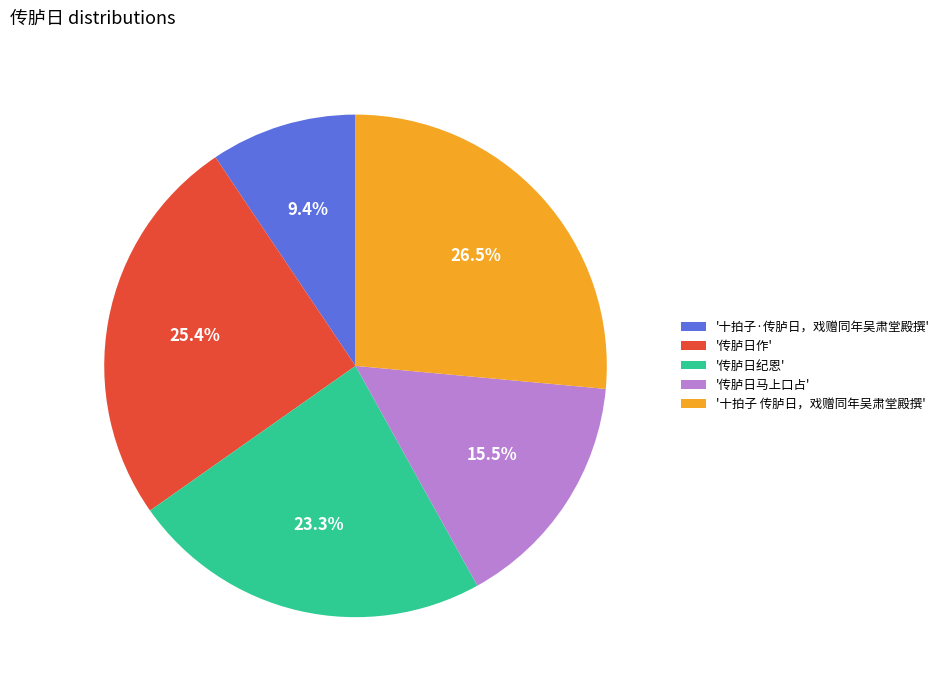

Which slice is the smallest?

'十拍子·传胪日，戏赠同年吴肃堂殿撰'